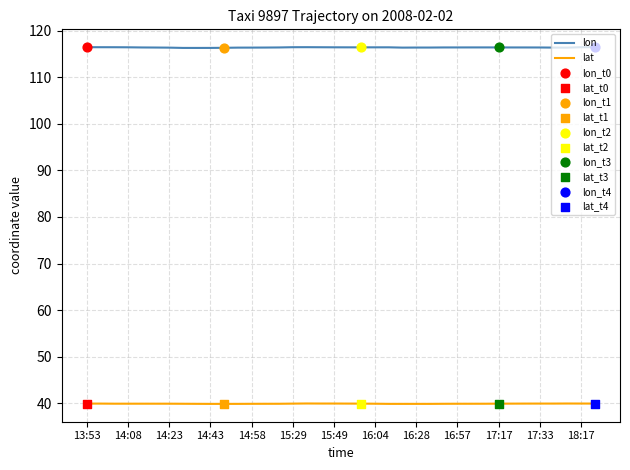

Which series has the largest total across all categories?

lon